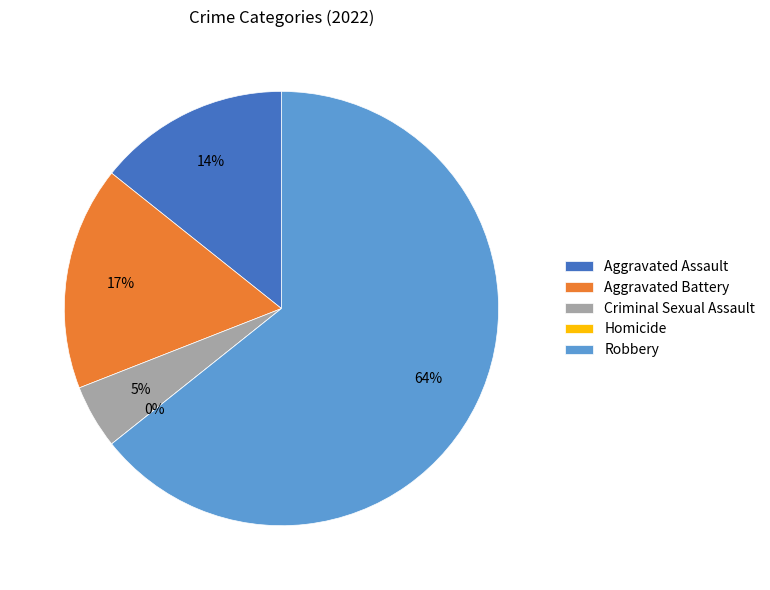

True or false: Criminal Sexual Assault accounts for 5% of the total.

True